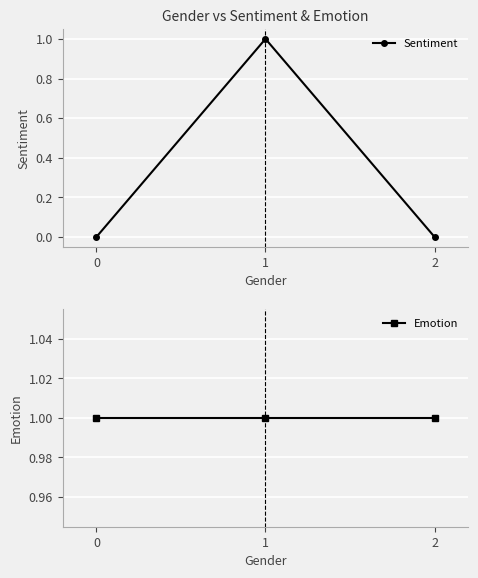

Reading left to right, extract all data points from this chart.

Sentiment: 0	1	0
Emotion: 1	1	1